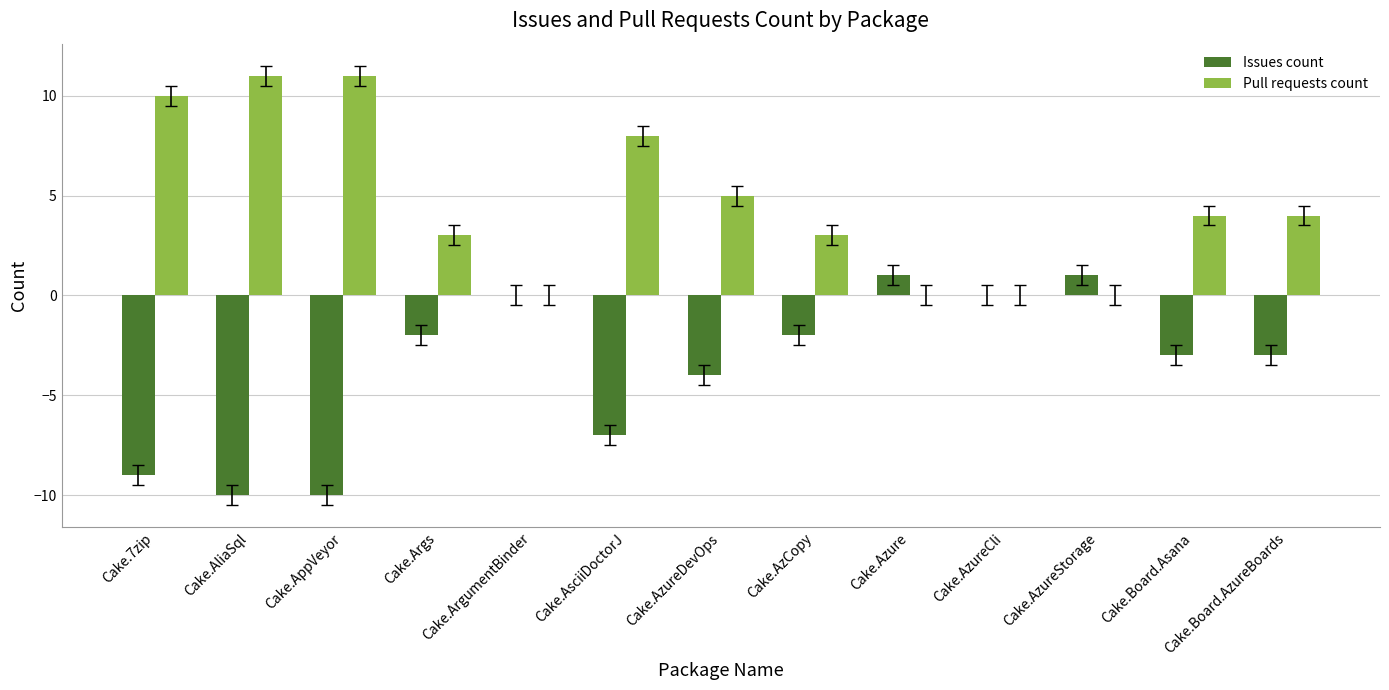

Reading left to right, what are all the values shown in this chart?

Issues count: Cake.7zip=-9	Cake.AliaSql=-10	Cake.AppVeyor=-10	Cake.Args=-2	Cake.ArgumentBinder=0	Cake.AsciiDoctorJ=-7	Cake.AzureDevOps=-4	Cake.AzCopy=-2	Cake.Azure=1	Cake.AzureCli=0	Cake.AzureStorage=1	Cake.Board.Asana=-3	Cake.Board.AzureBoards=-3
Pull requests count: Cake.7zip=10	Cake.AliaSql=11	Cake.AppVeyor=11	Cake.Args=3	Cake.ArgumentBinder=0	Cake.AsciiDoctorJ=8	Cake.AzureDevOps=5	Cake.AzCopy=3	Cake.Azure=0	Cake.AzureCli=0	Cake.AzureStorage=0	Cake.Board.Asana=4	Cake.Board.AzureBoards=4